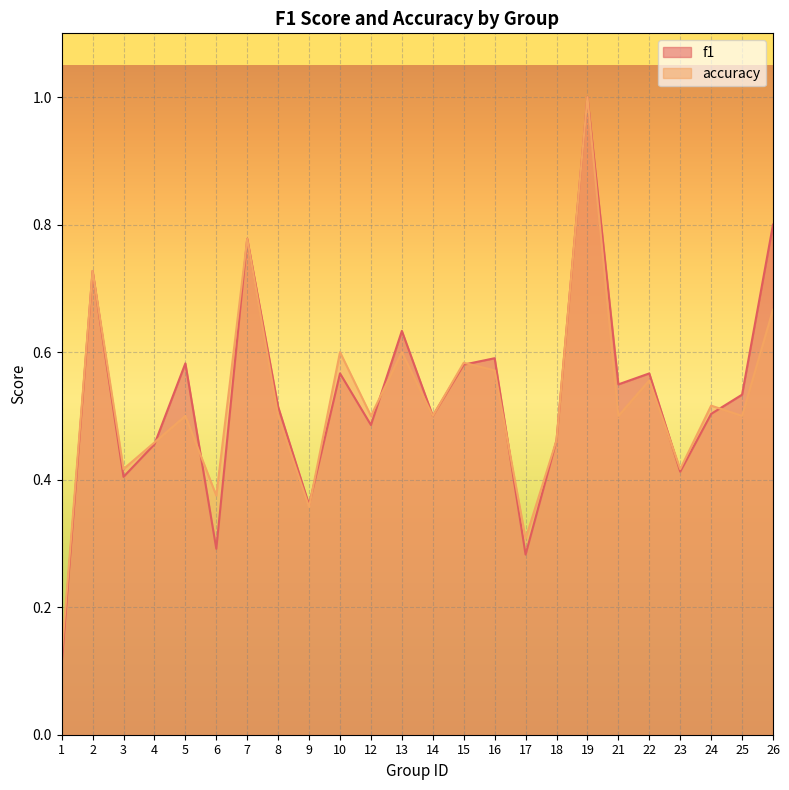

Is it true that accuracy equals 0.3 at 15?

False